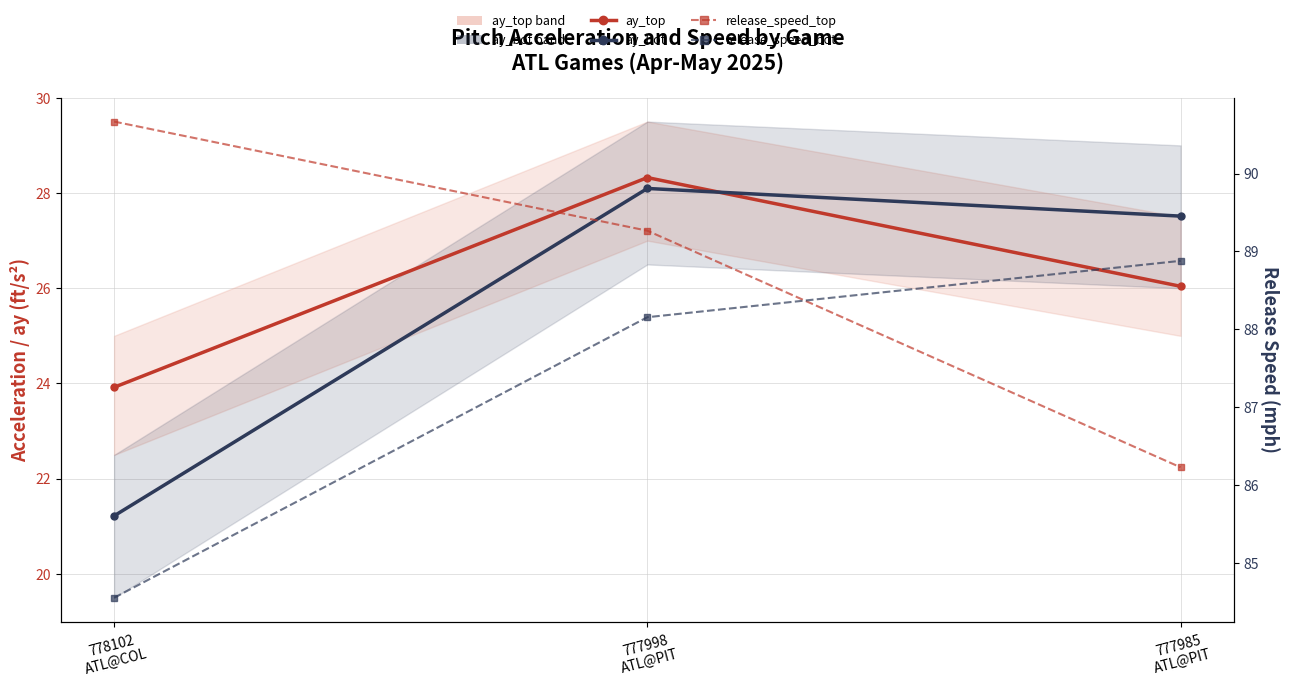

At 777985
ATL@PIT, list the series in order from smallest to largest.

ay_top, ay_bot, release_speed_top, release_speed_bot